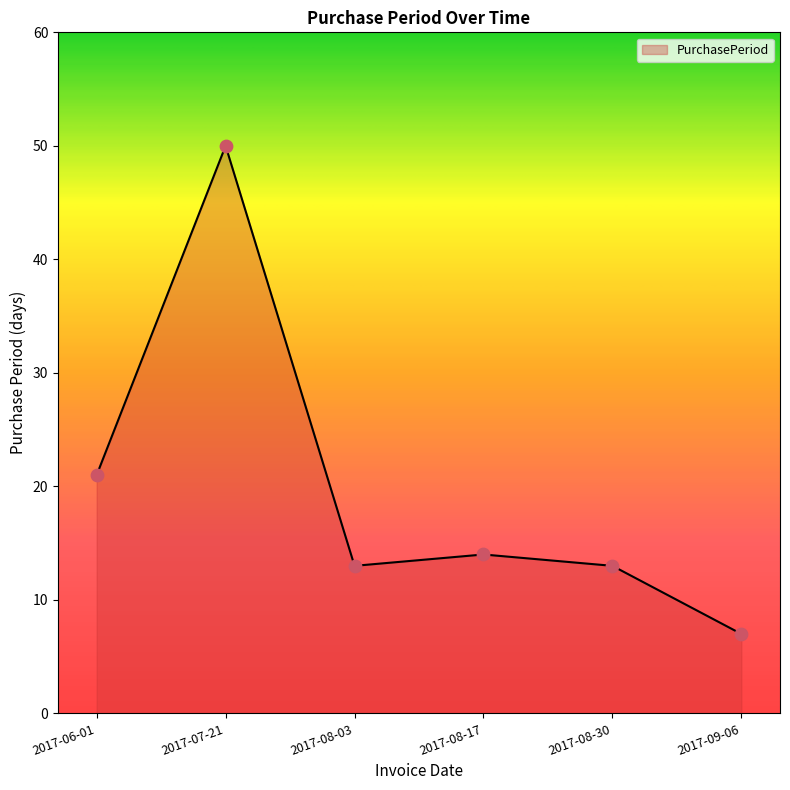

What is the change in value from 2017-06-01 to 2017-08-30?

-8